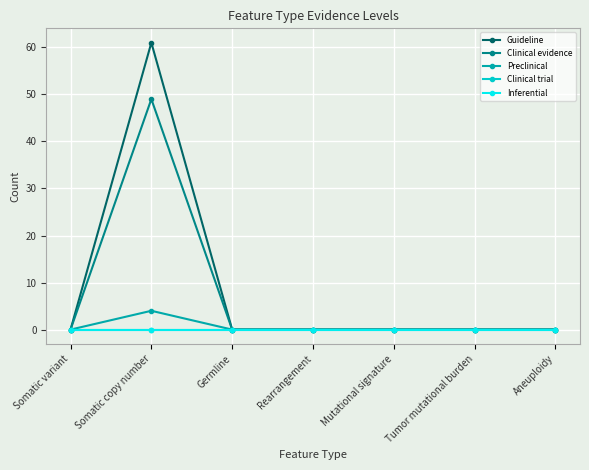

What is the average value of the Clinical evidence series?

7